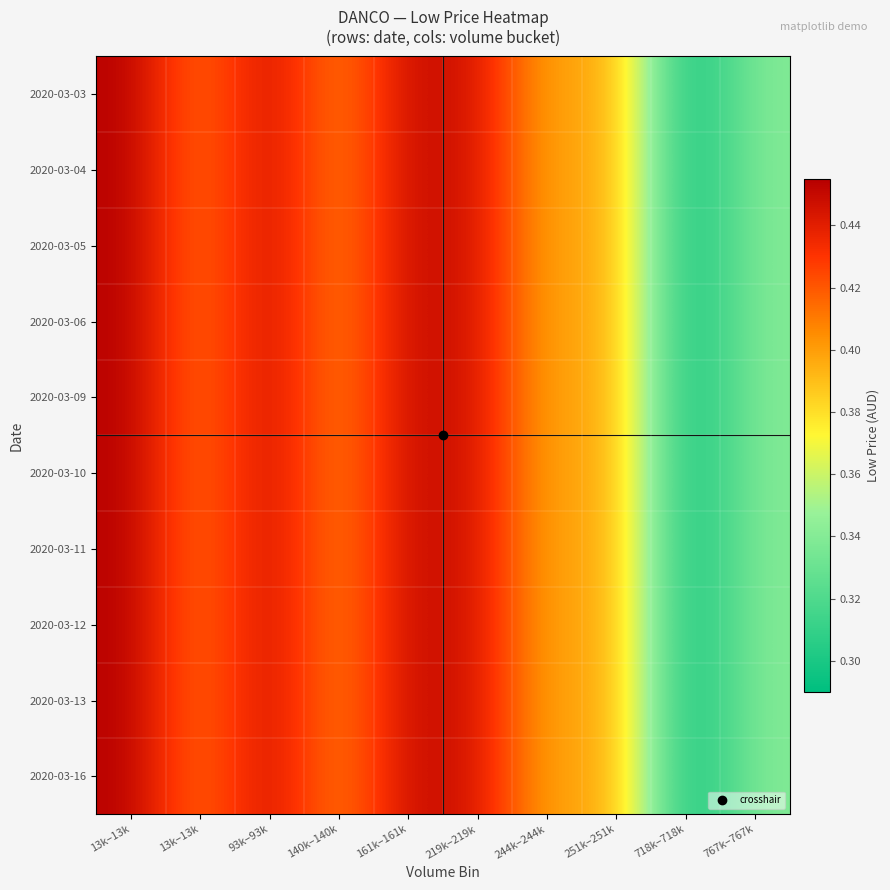

How many series are shown in this chart?

10